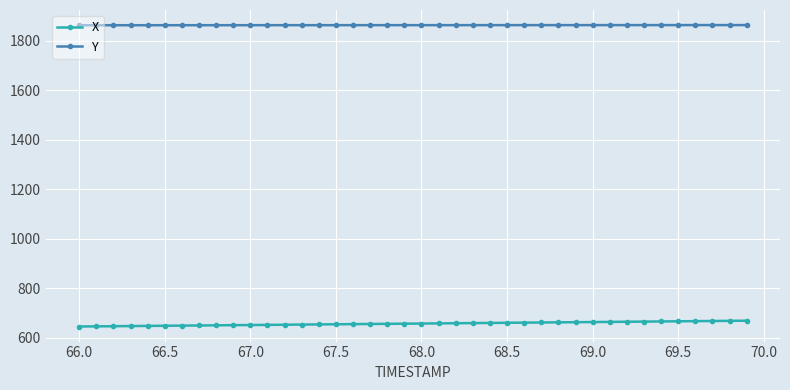

How many lines are shown in the chart?

2